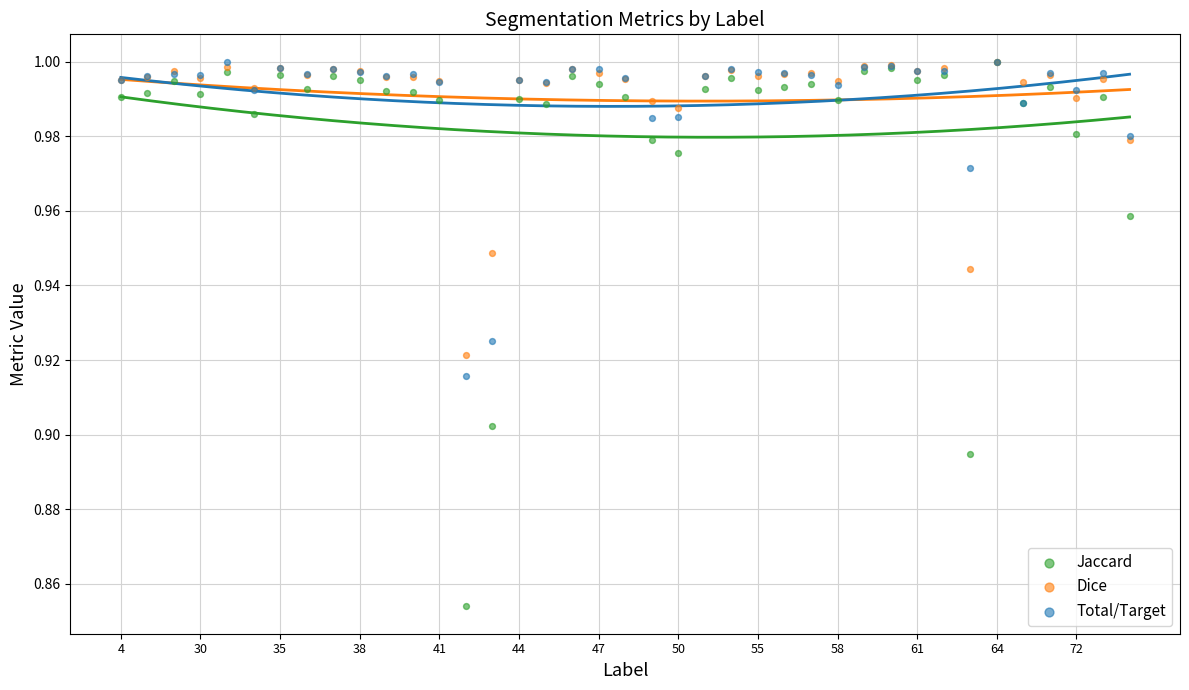

Which series reaches the maximum Y coordinate?

Jaccard